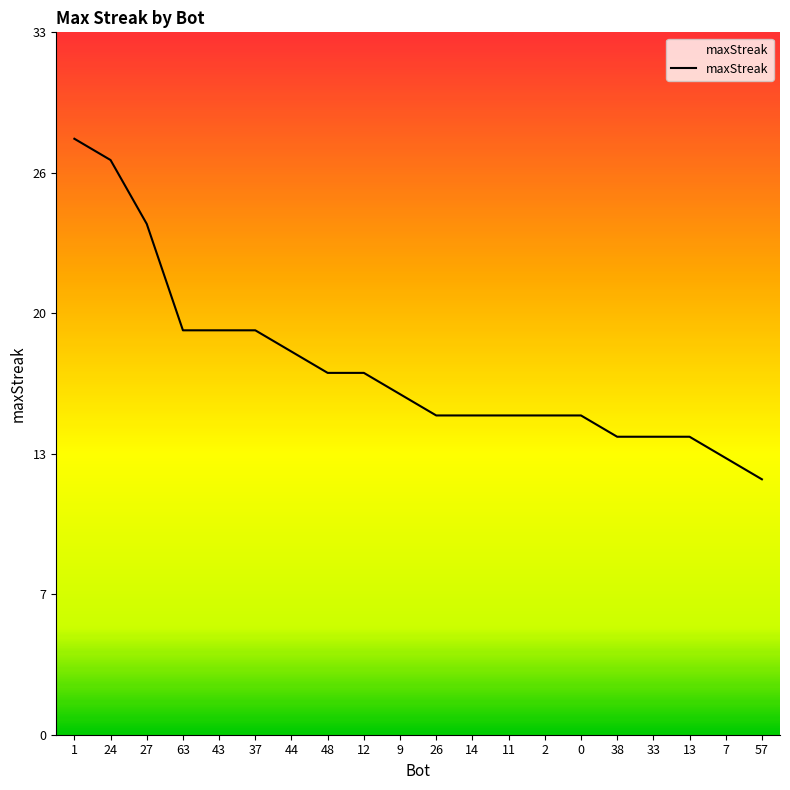

Is this an area chart (filled region under the line)?

Yes